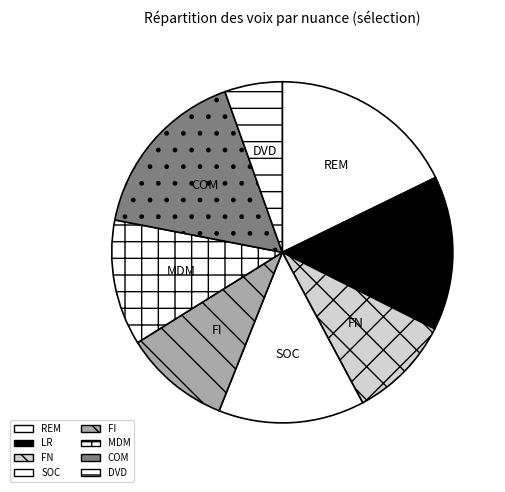

Which has a higher value, DVD or SOC?

SOC